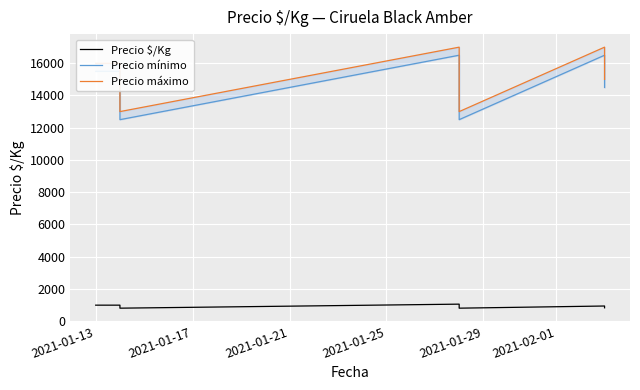

What is the label of the 5th point from the right?

2021-01-25